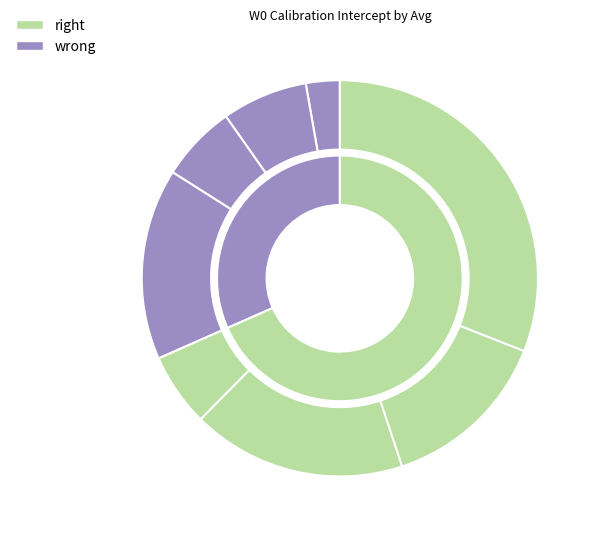

How many slices are in this pie chart?

8